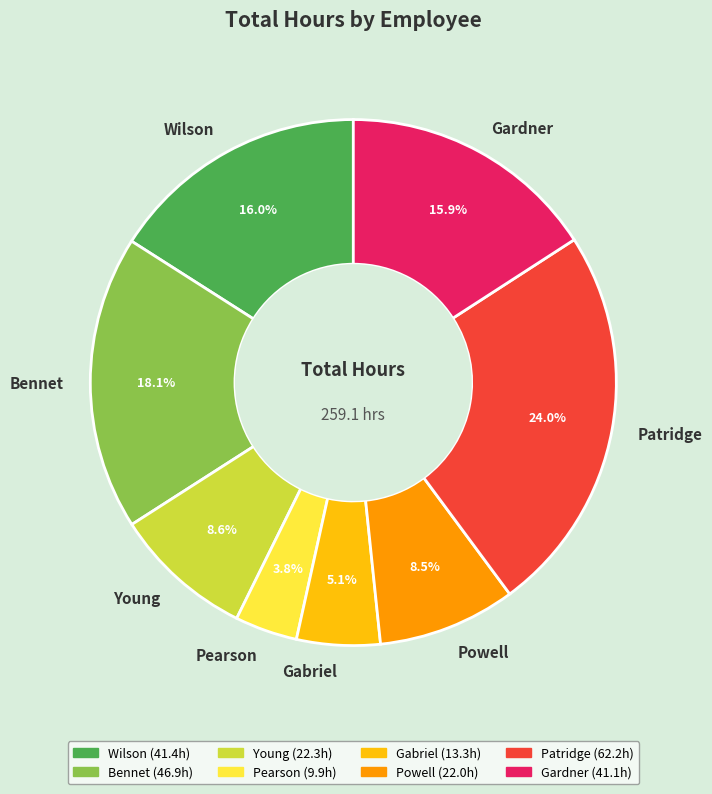

To the nearest percent, what is the combined percentage of Powell and Bennet?

27%